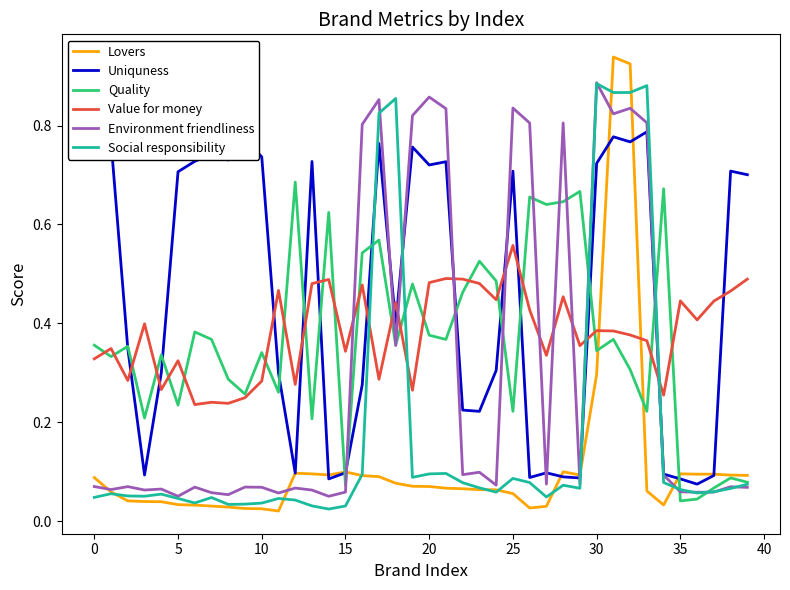

Which series has the largest range (max minus min)?

Lovers